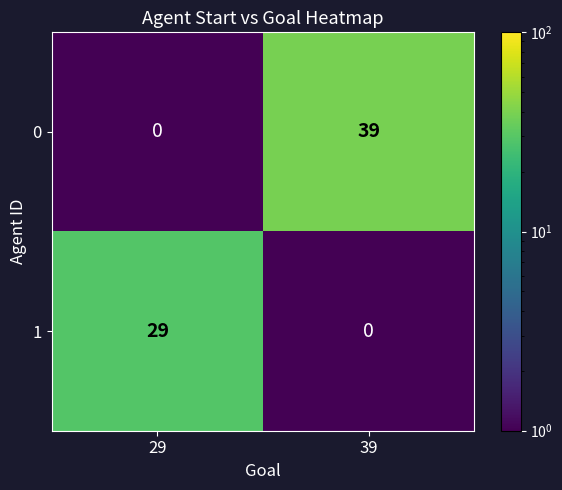

Rank the series by their average value, from highest to lowest.

0, 1